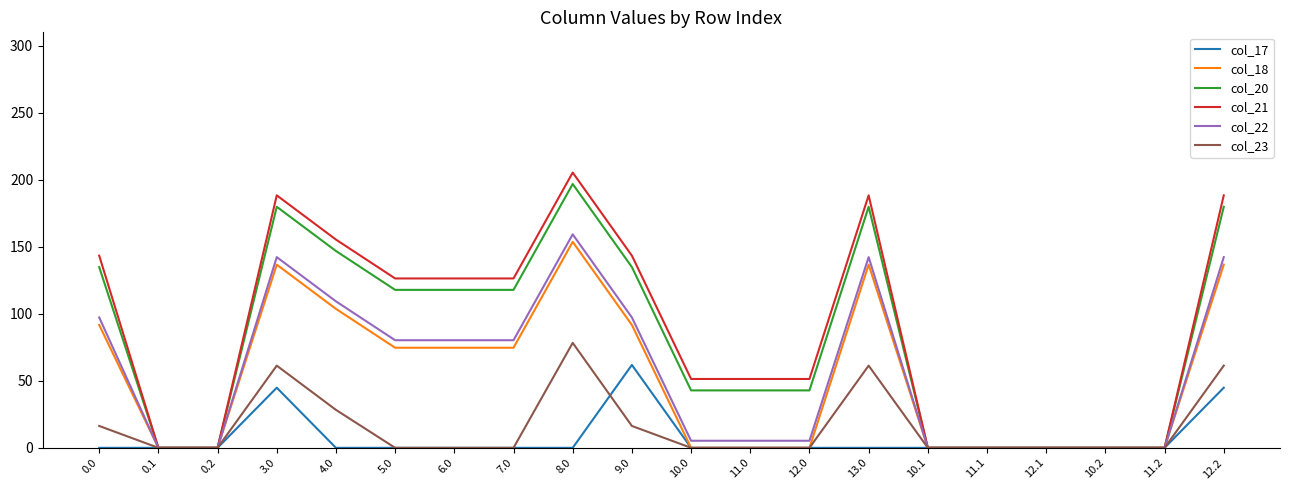

What position from the left is 10.2?

18